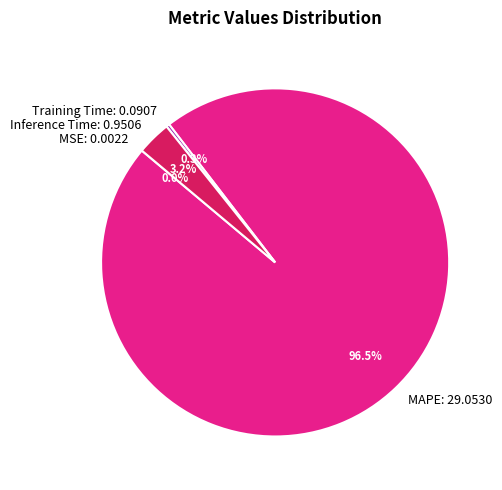

What percentage is NOT represented by Training Time: 0.0907?

99.7%